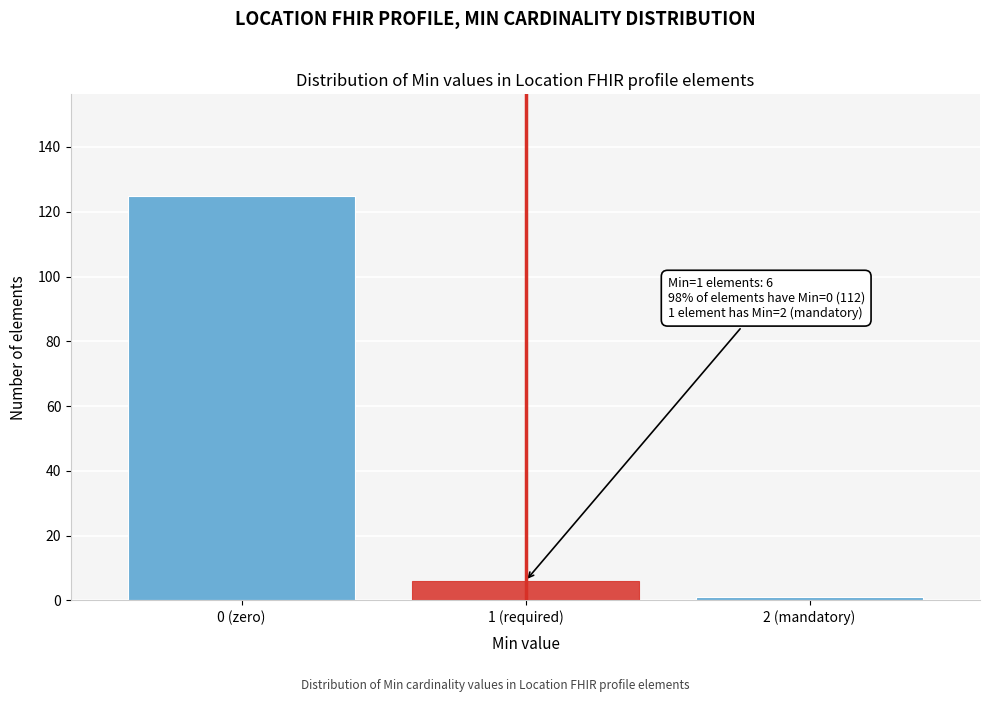

Reading left to right, list all the values displayed in this chart.

0 (zero)=125	1 (required)=6	2 (mandatory)=1